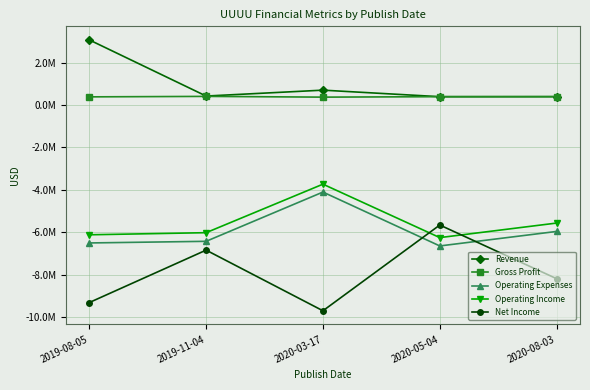

Which series has the largest range (max minus min)?

Net Income